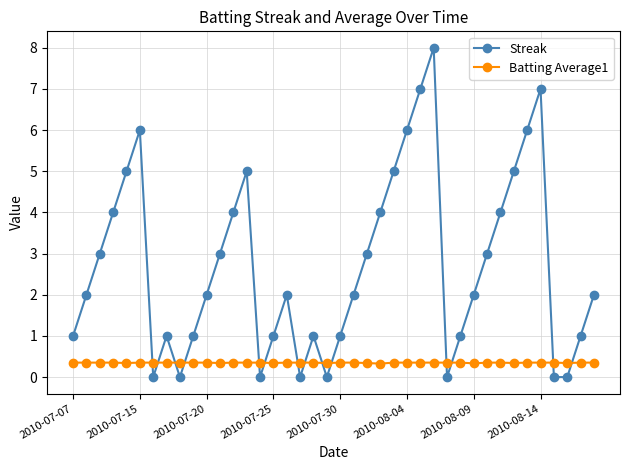

Is this an area chart (filled region under the line)?

No